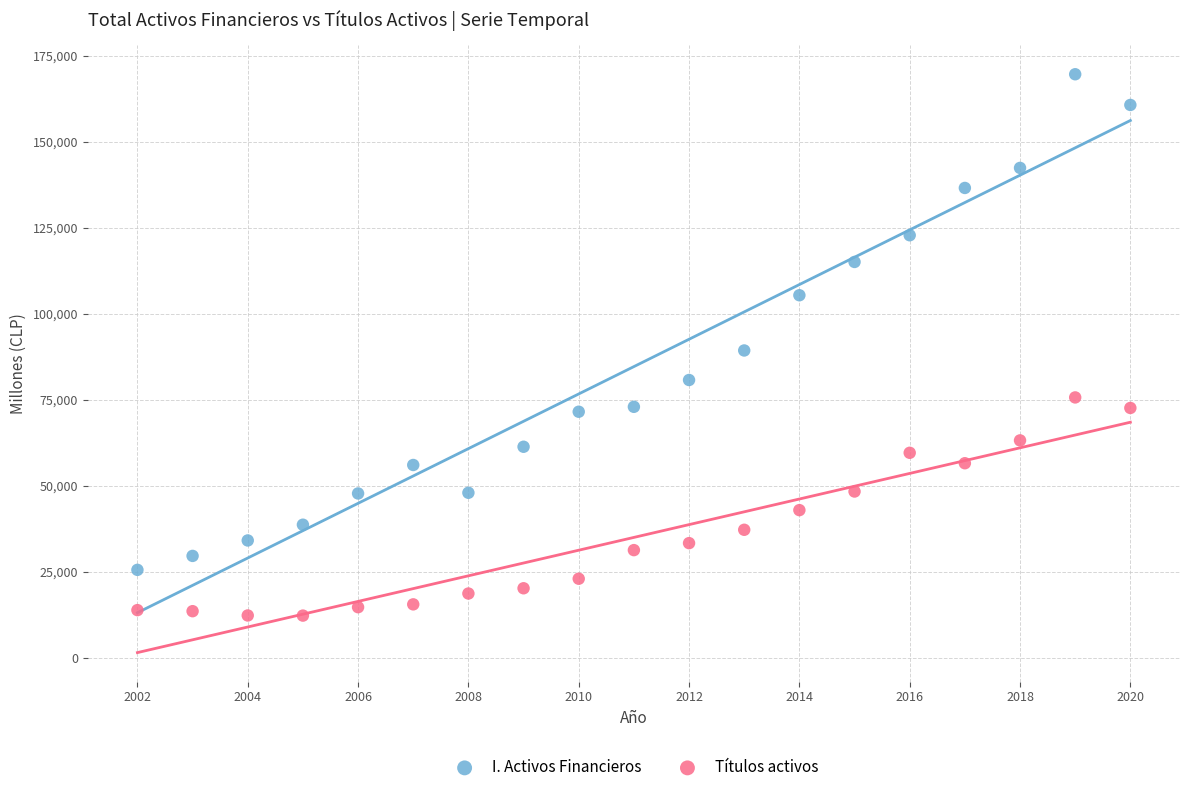

Which series contains the highest Y value?

I. Activos Financieros